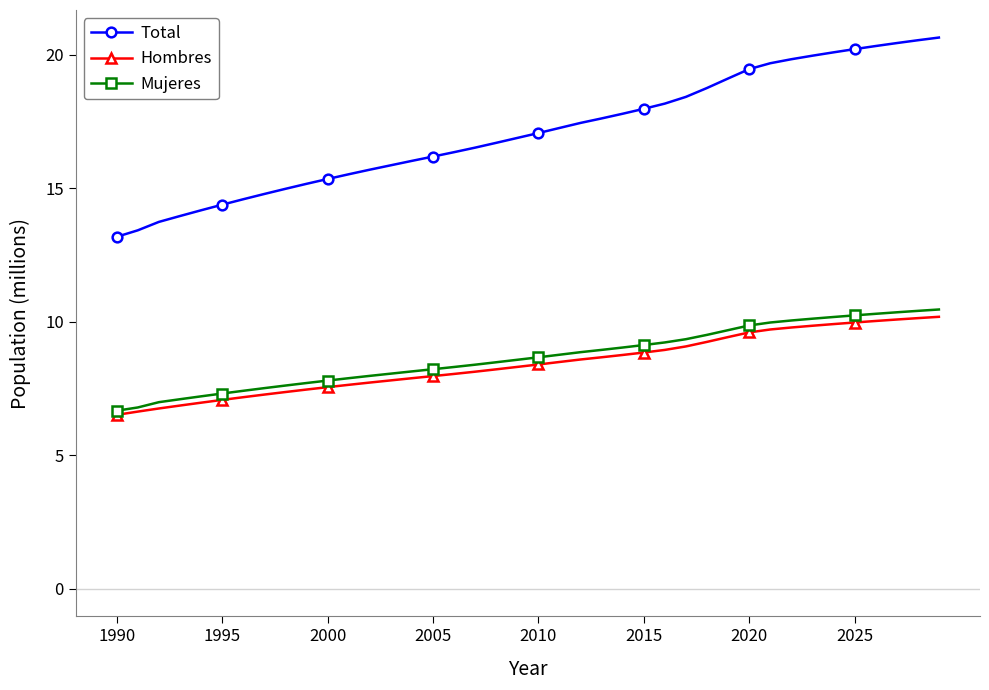

What is the highest value of the Mujeres series?

10.5